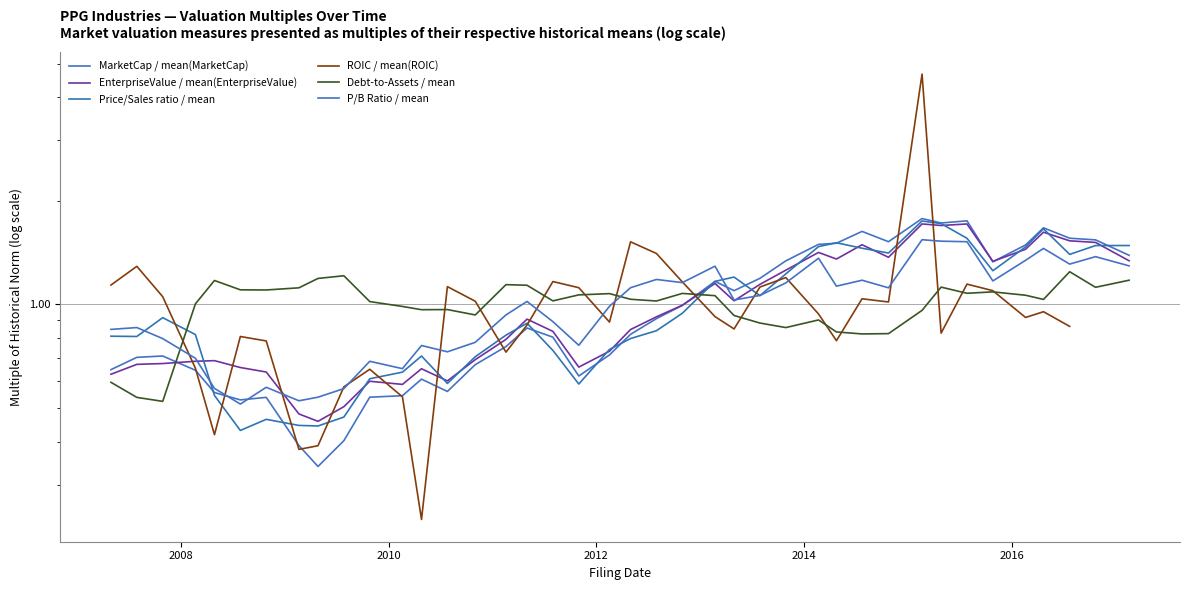

Which series has the largest total across all categories?

MarketCap / mean(MarketCap)